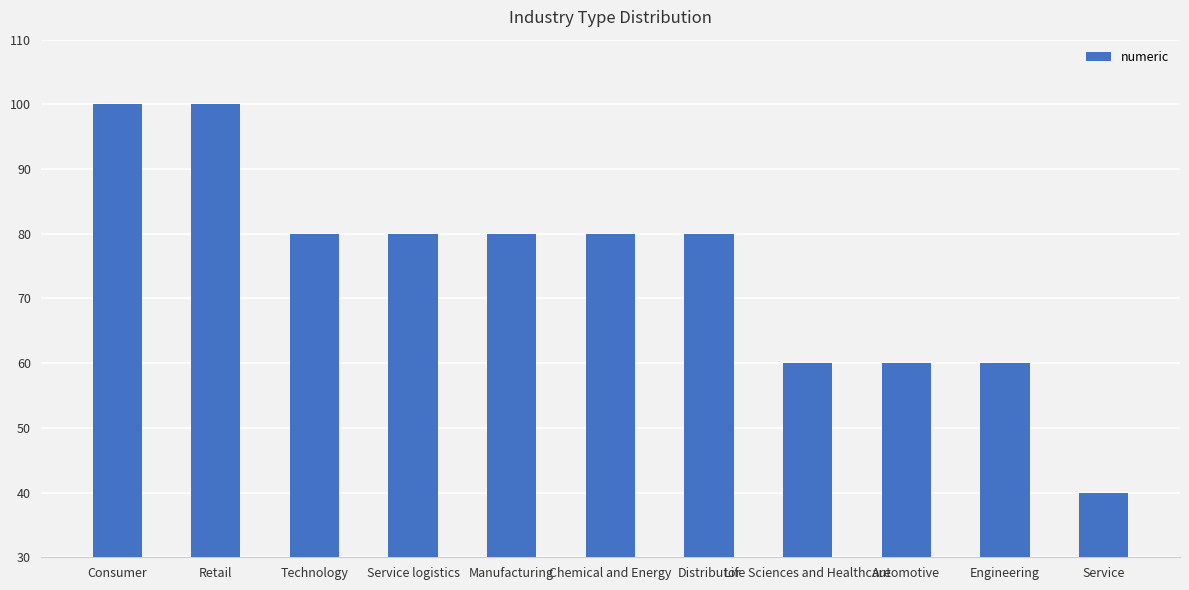

What is the average value?

75